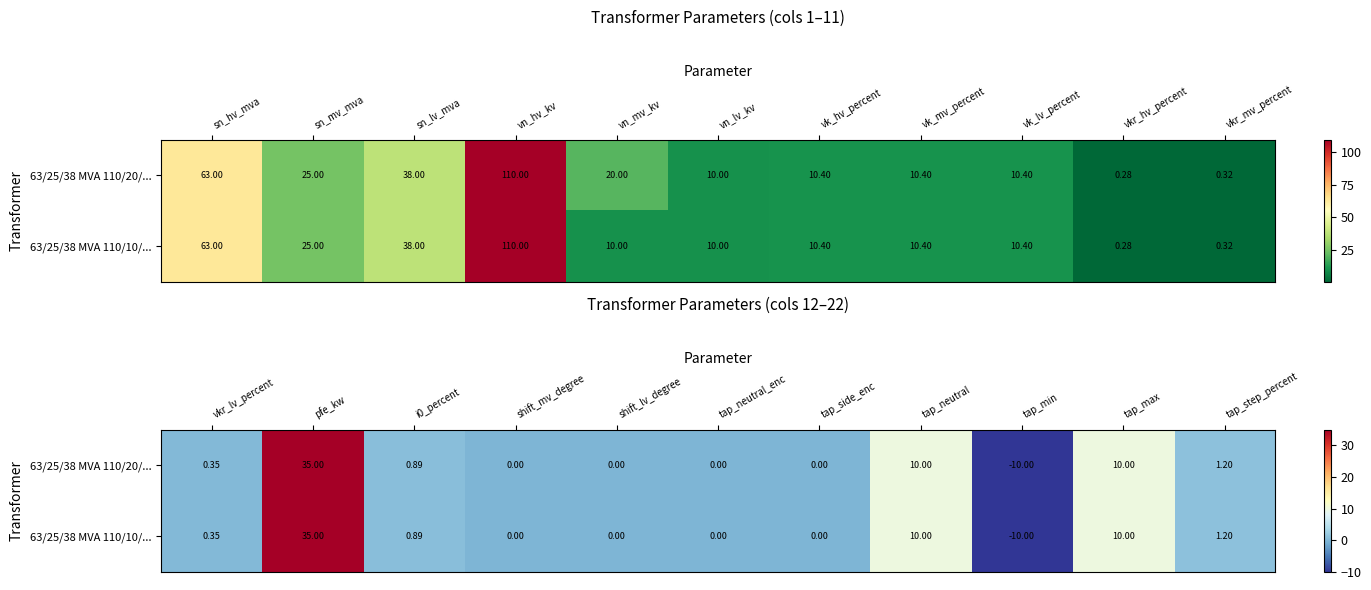

What is the average value of the 63/25/38 MVA 110/20/... series?

4.3